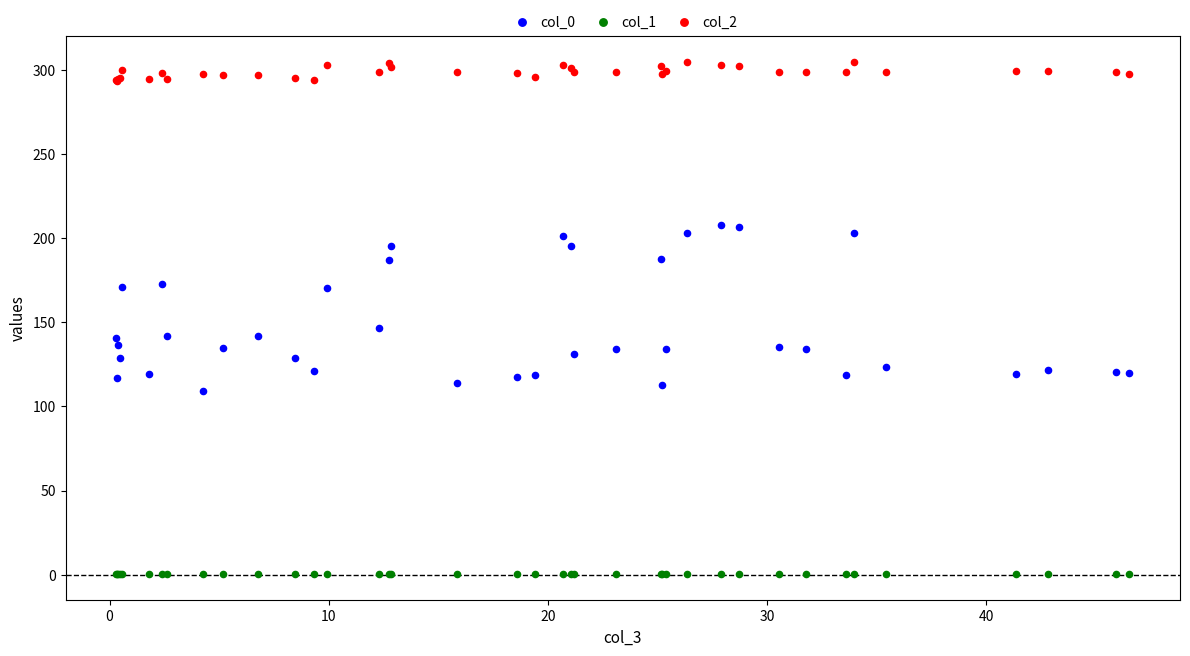

Which series has the widest spread of Y values?

col_0